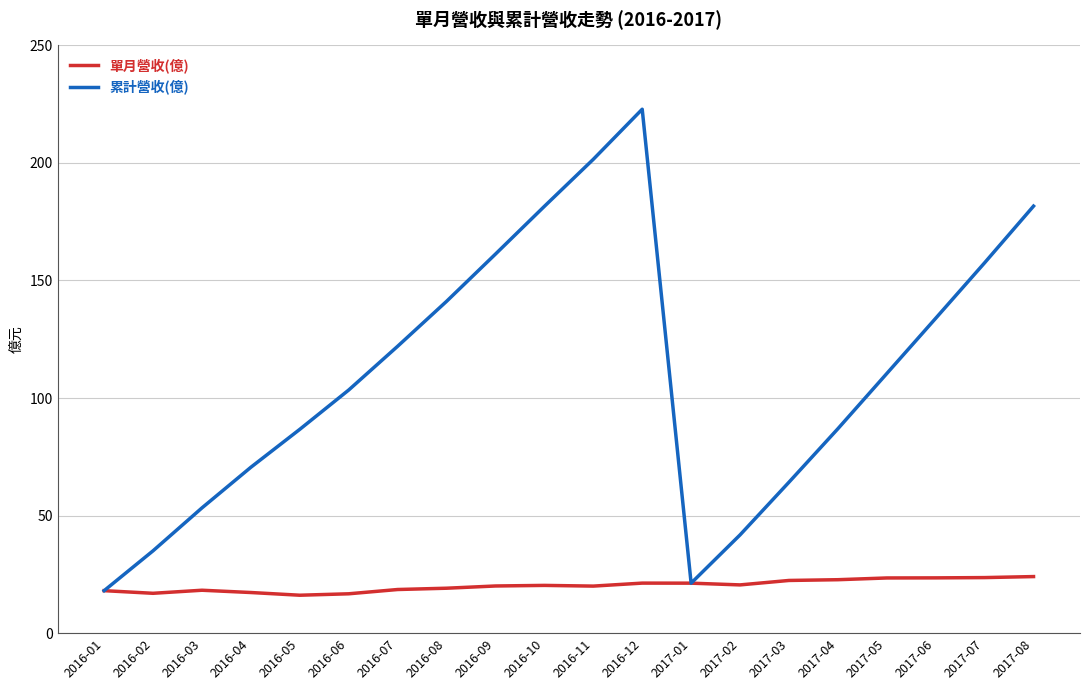

Is the value of 單月營收(億) at 2017-01 greater than the value of 累計營收(億) at 2016-10?

No